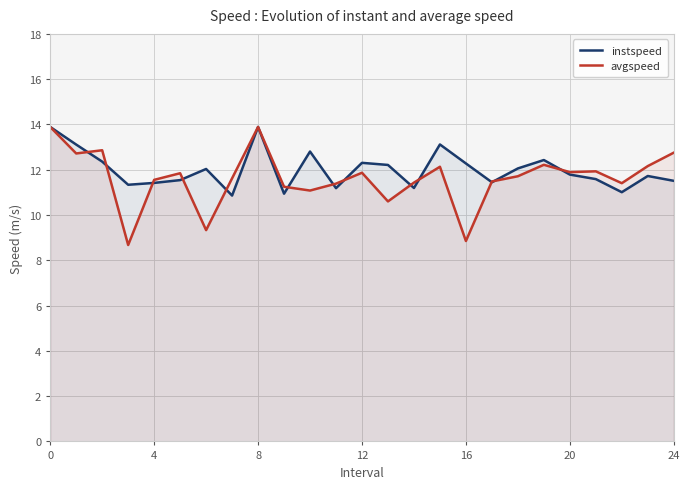

What is the difference between the highest and lowest values at 16?

3.4